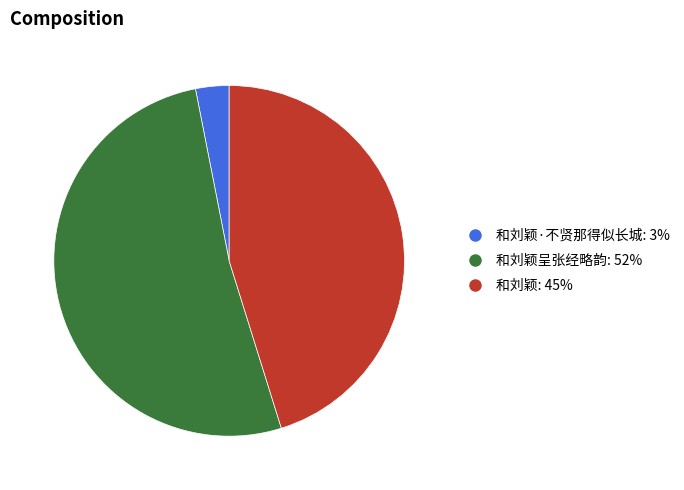

What is the ratio of the value at 和刘颖: 45% to the value at 和刘颖·不贤那得似长城: 3%?

14.7